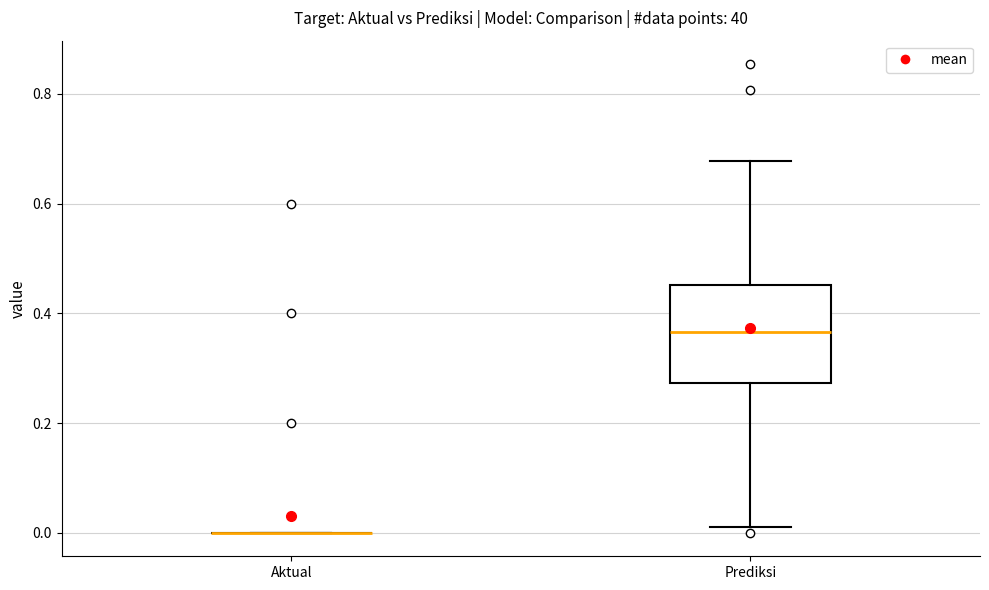

Which box is the tallest, from its lower edge to its upper edge?

Prediksi